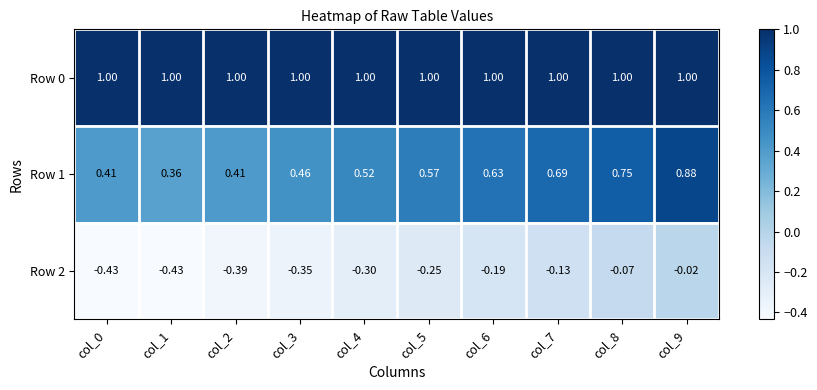

Is the value of Row 0 at col_5 greater than the value of Row 1 at col_1?

Yes